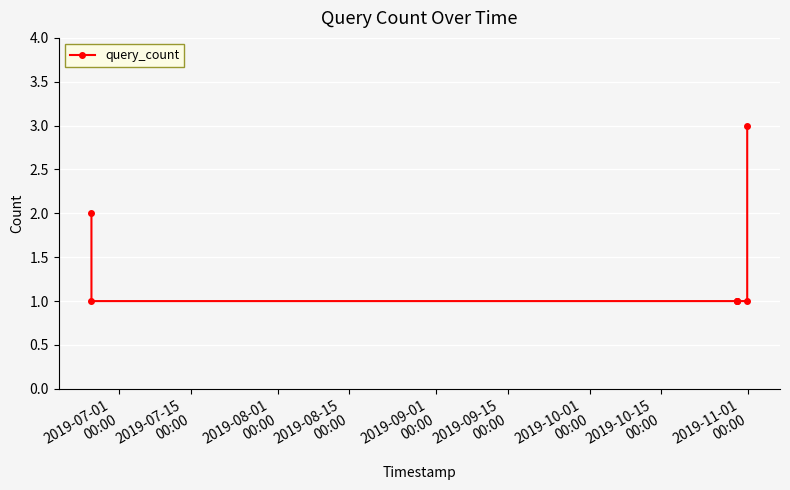

What is the greatest value displayed?

3